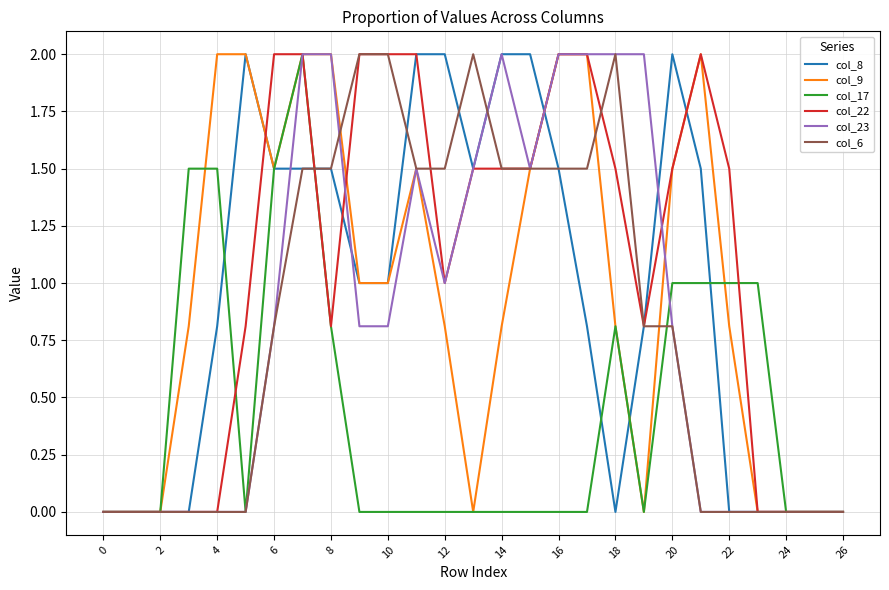

What is the maximum value shown in the chart?

2.0